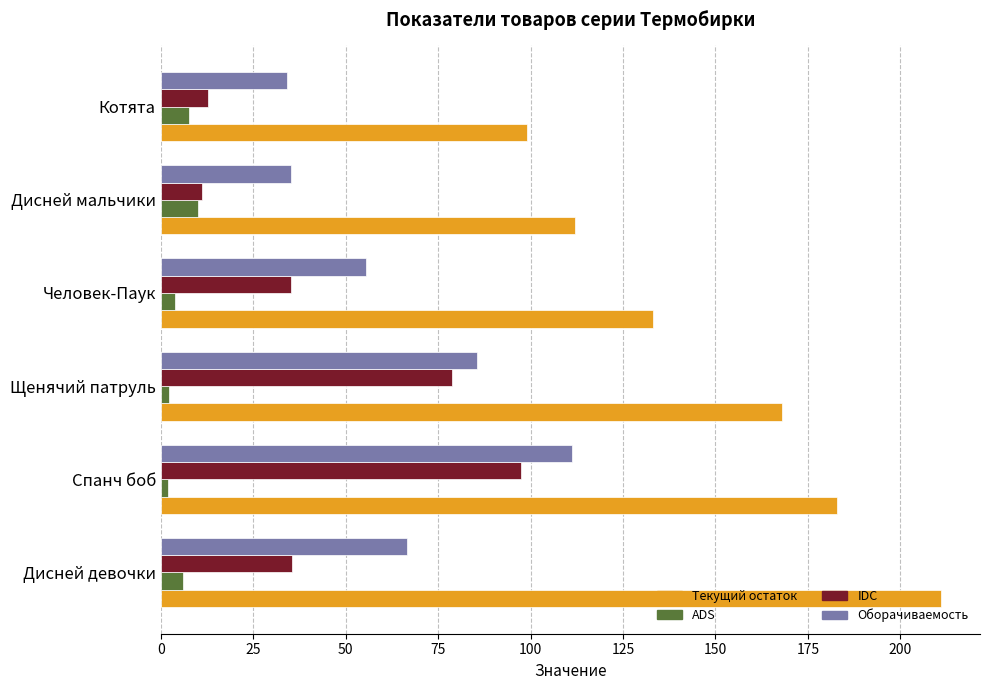

What are all the series names shown in the legend?

Текущий остаток, ADS, IDC, Оборачиваемость